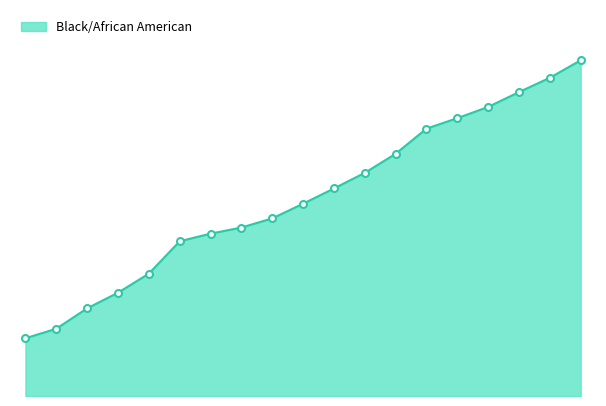

Is this an area chart (filled region under the line)?

Yes